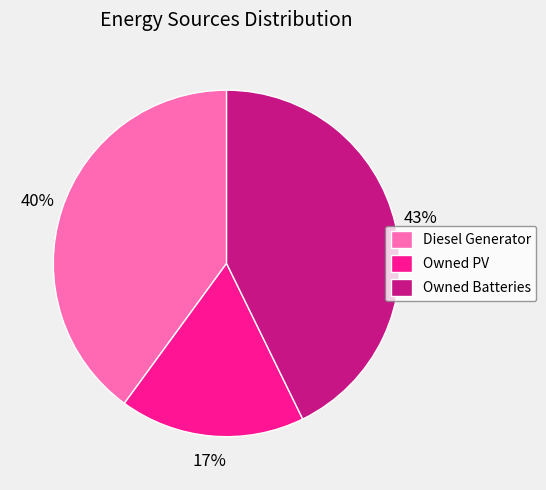

Between Diesel Generator and Owned Batteries, which is larger?

Owned Batteries